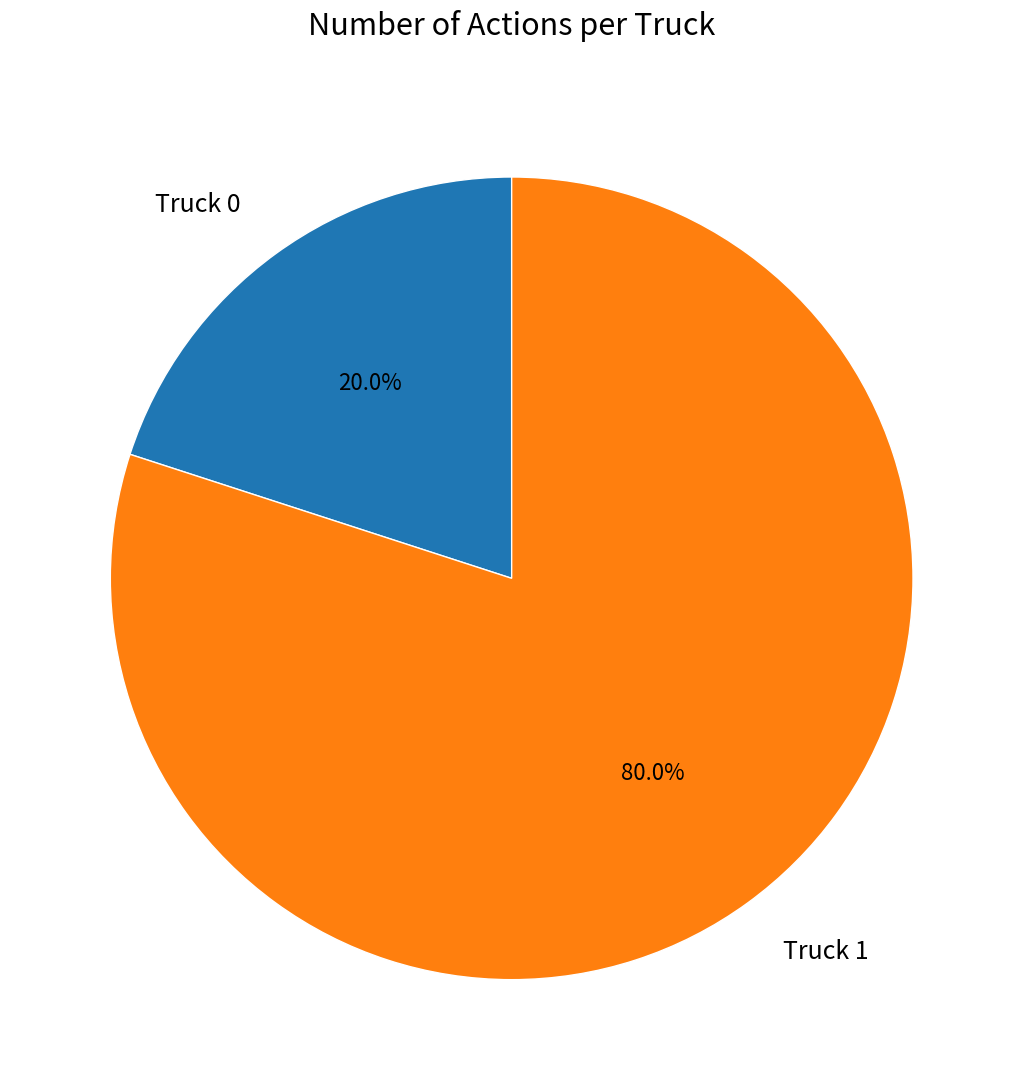

Rank the categories by value from highest to lowest.

Truck 1, Truck 0